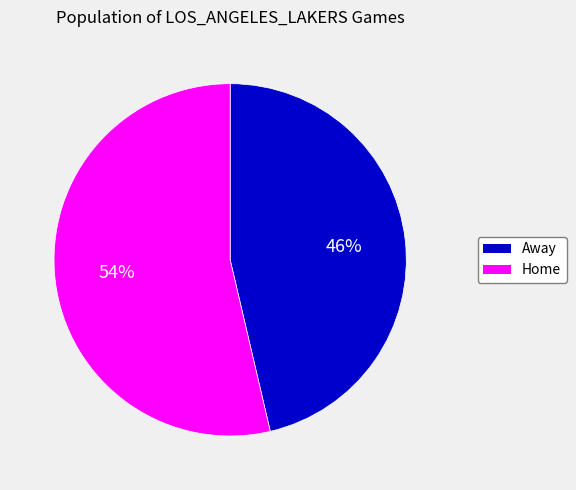

Does any single category account for the majority?

Yes